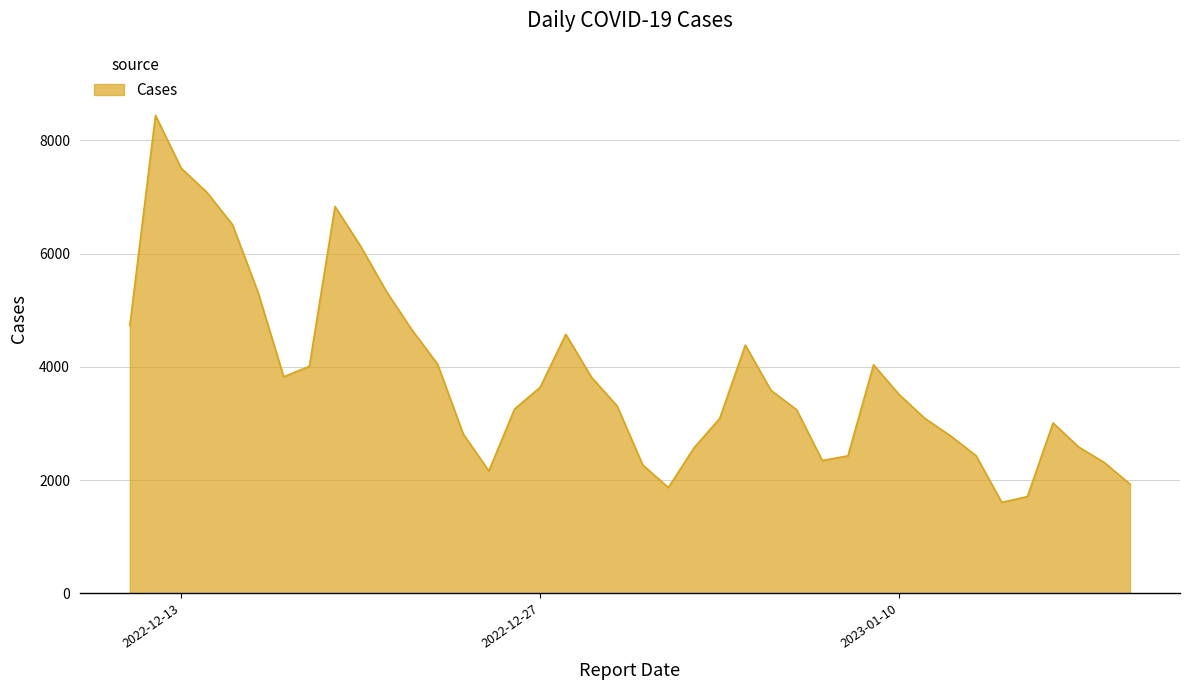

What is the minimum value shown in the chart?

1607